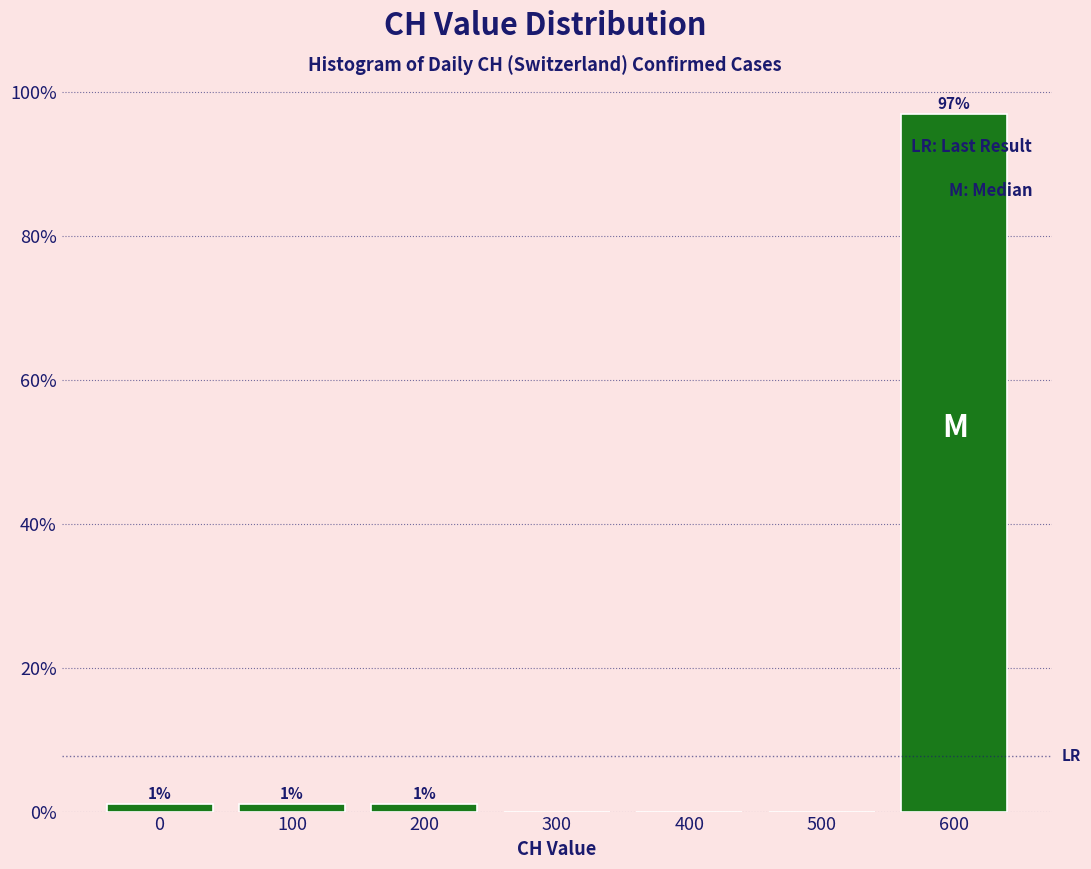

Which range on the x-axis has the tallest bar?

550 to 650